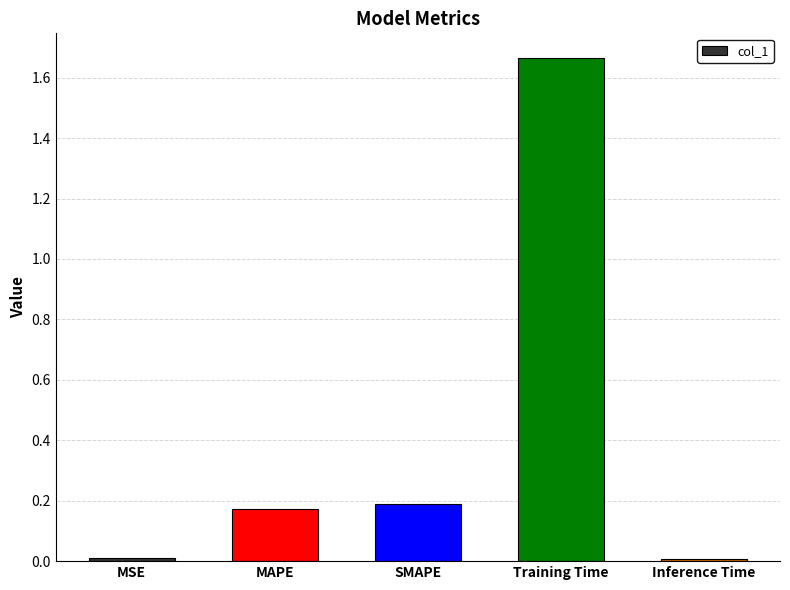

What is the label of the 5th bar from the right?

MSE